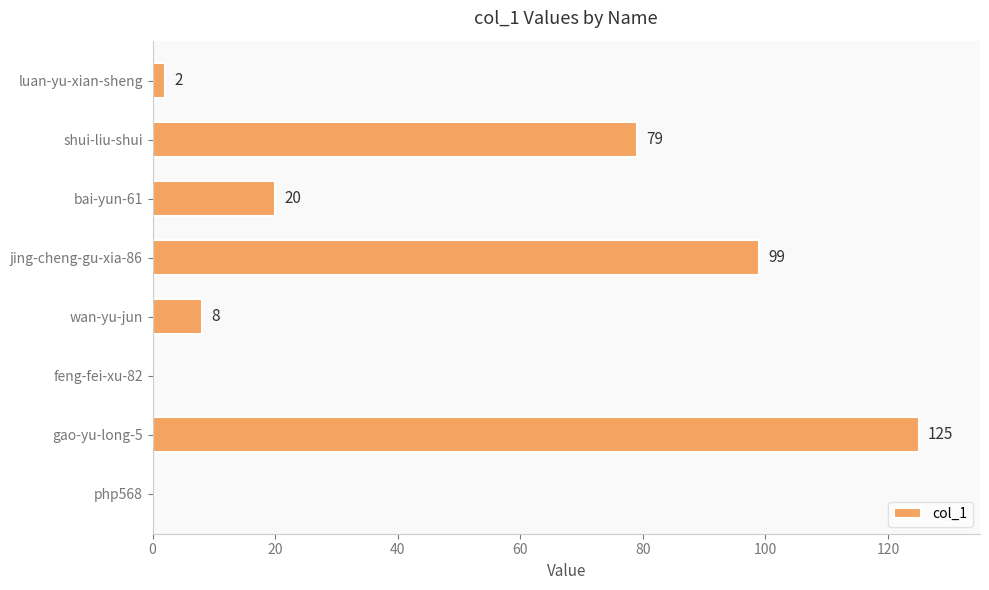

Reading bottom to top, extract all data points from this chart.

php568=0	gao-yu-long-5=125	feng-fei-xu-82=0	wan-yu-jun=8	jing-cheng-gu-xia-86=99	bai-yun-61=20	shui-liu-shui=79	luan-yu-xian-sheng=2